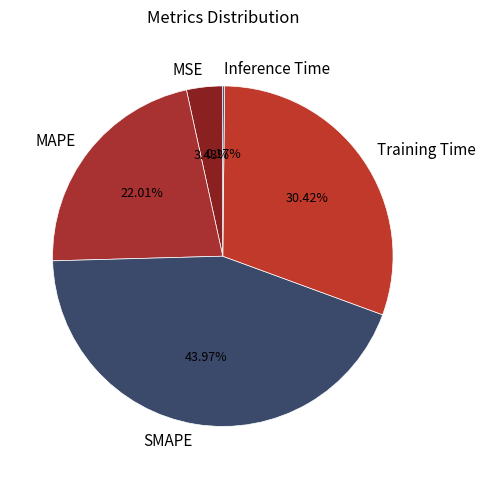

What is the total percentage of MSE and Training Time?

33.9%